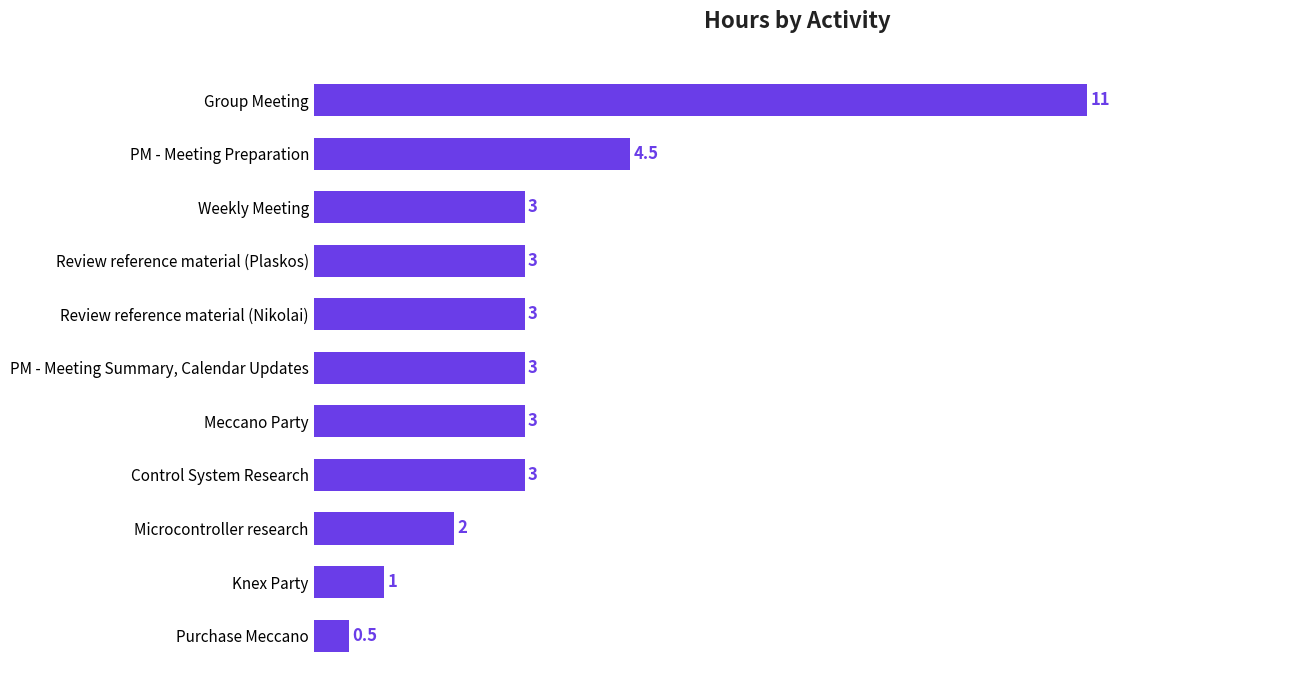

How many series are shown in this chart?

1